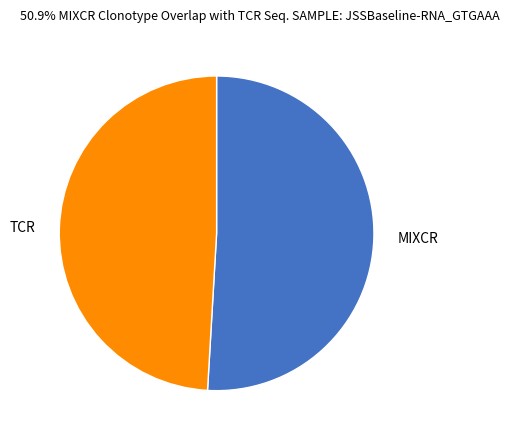

Rank the categories by value from highest to lowest.

MIXCR, TCR